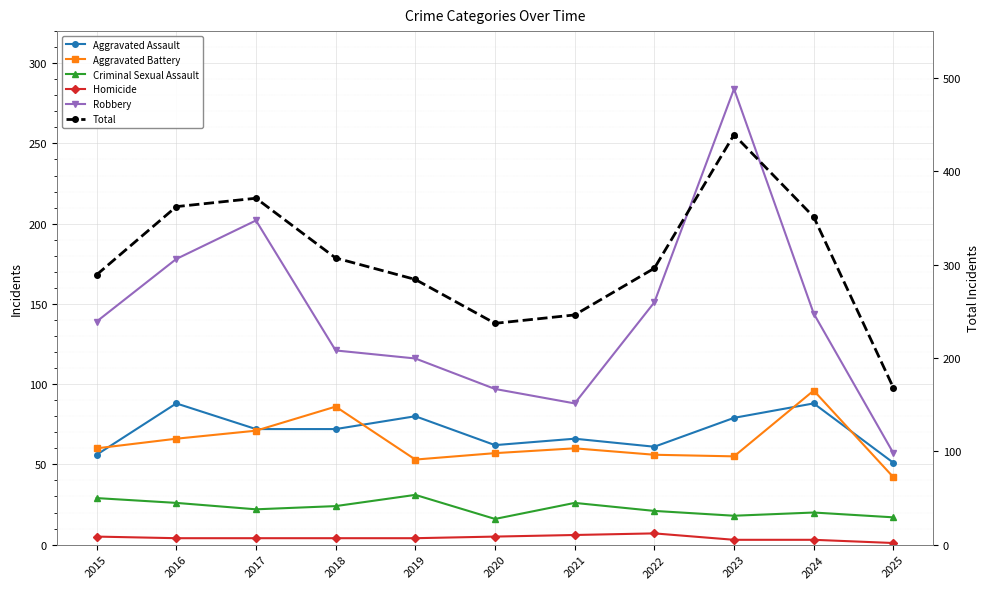

At which label does Homicide first exceed 4?

2015